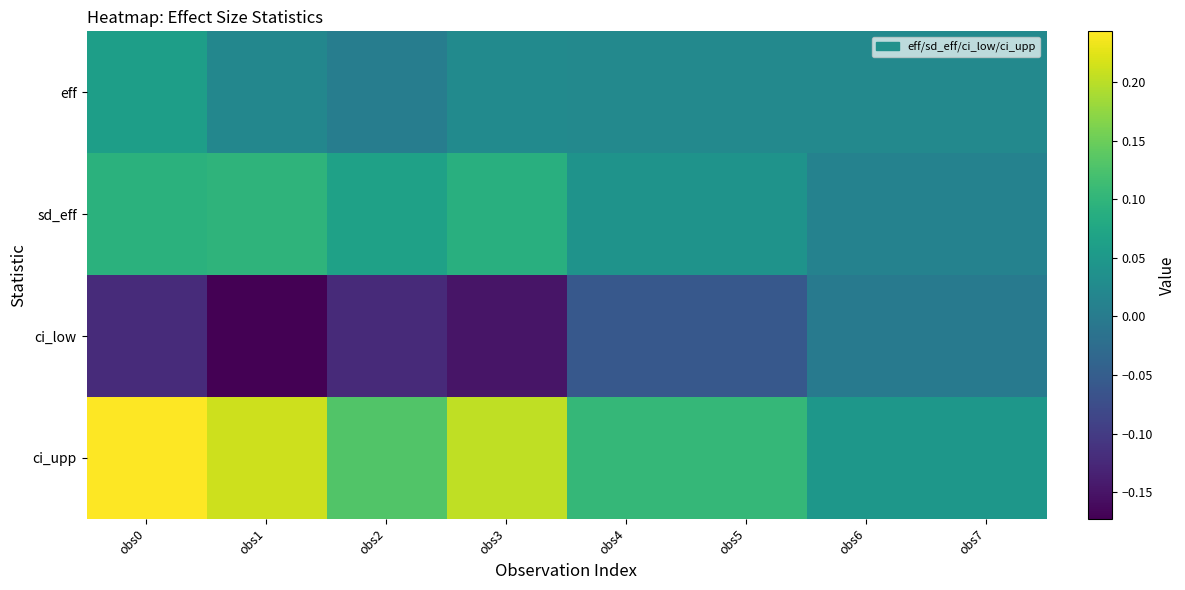

List the series in order of their peak value, highest first.

ci_upp, sd_eff, eff, ci_low